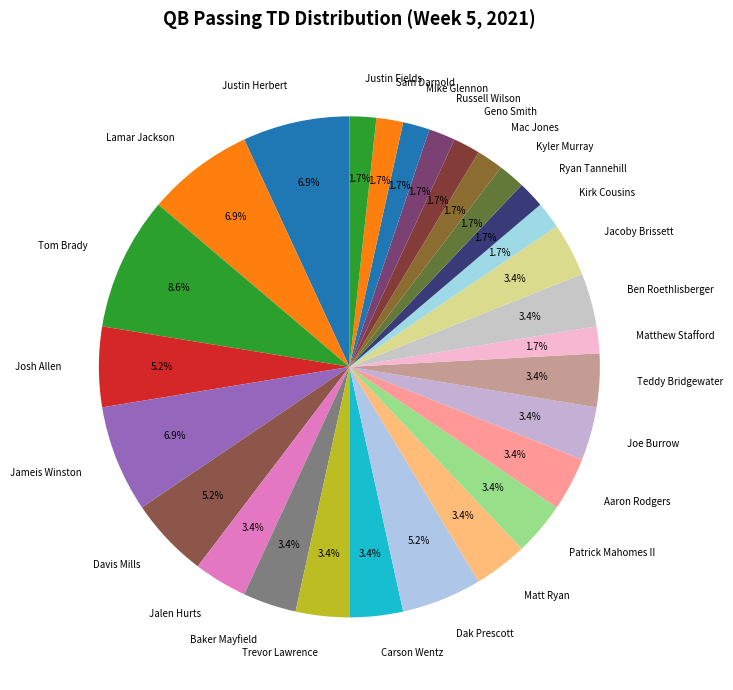

Which has a higher value, Ben Roethlisberger or Matthew Stafford?

Ben Roethlisberger